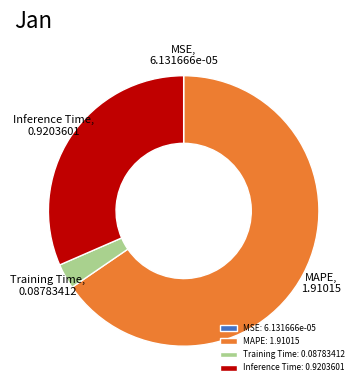

Does Training Time represent more than half of the total?

No